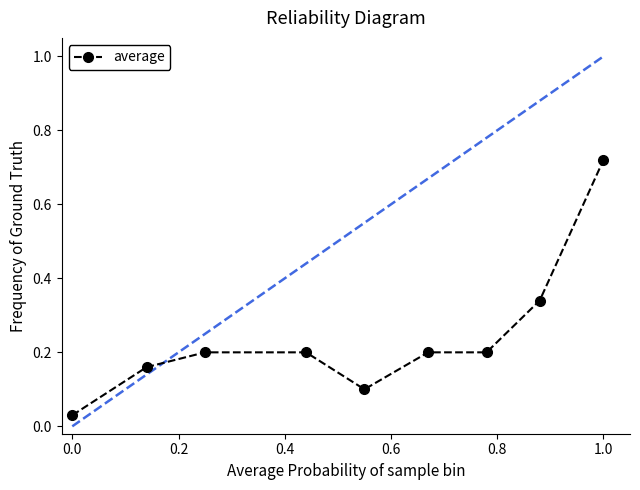

Reading left to right, list all the values displayed in this chart.

0.0	0.2	0.2	0.2	0.1	0.2	0.2	0.3	0.7